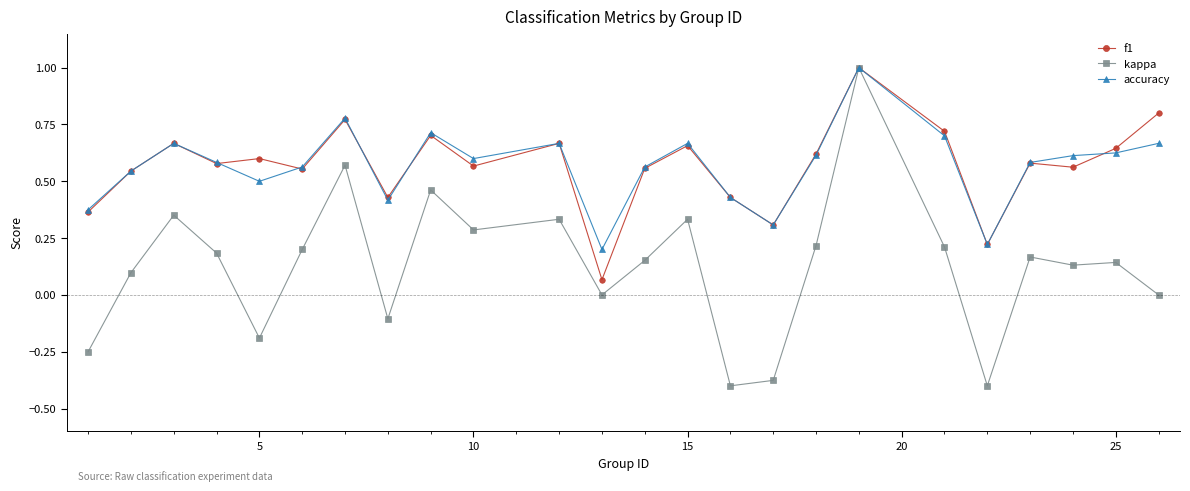

How many lines are shown in the chart?

3